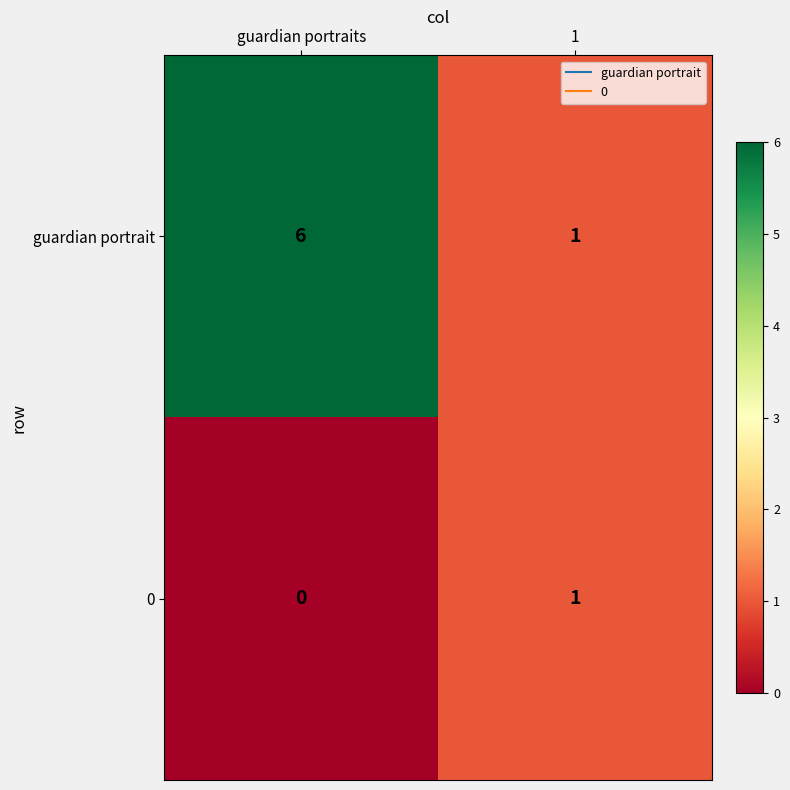

Count the number of data series in this chart.

2